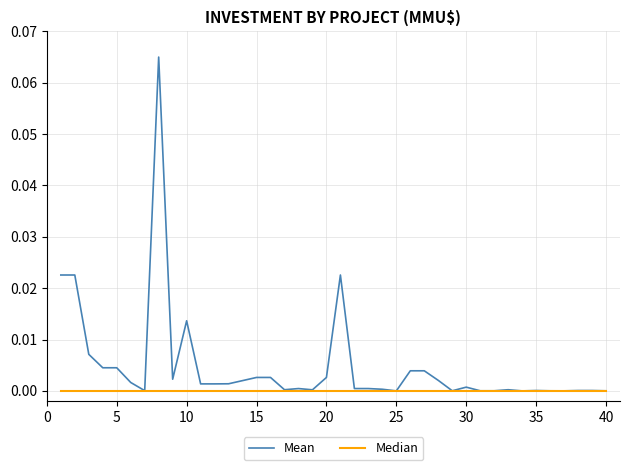

Which series has the largest total across all categories?

Mean